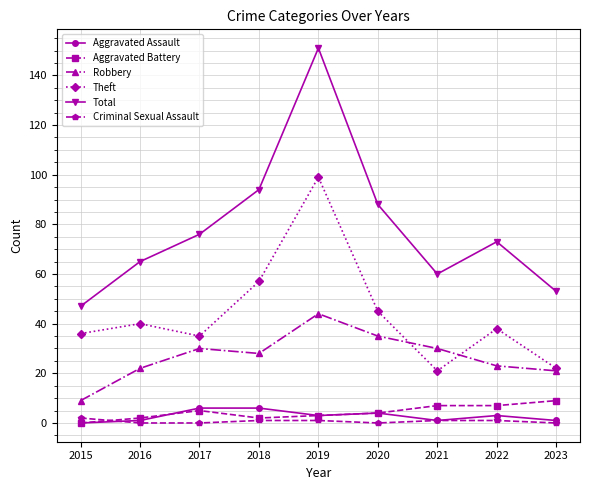

True or false: Total and Robbery cross at least once.

False